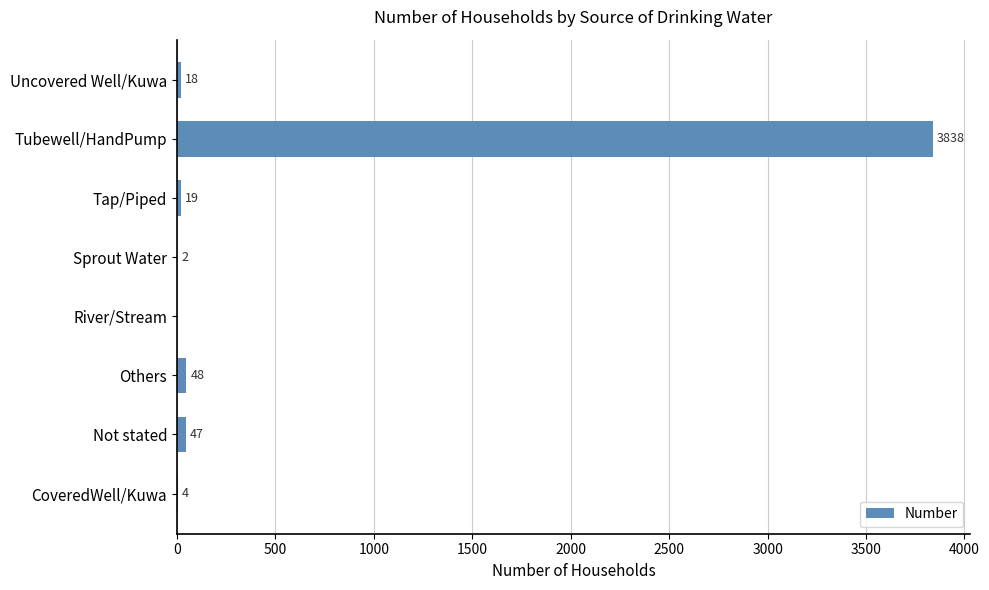

At which label is the value closest to 1919?

Others